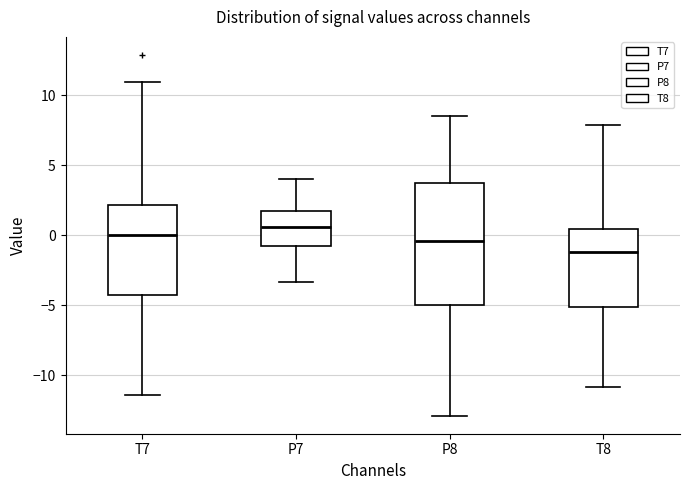

Which box's median line is the lowest?

T8